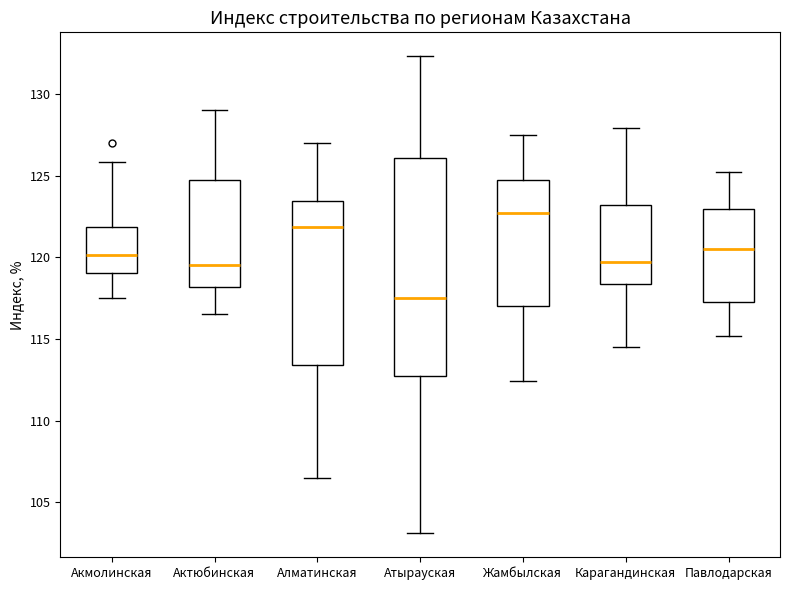

Comparing the boxes themselves (not the whiskers), which one is the tallest?

Атырауская